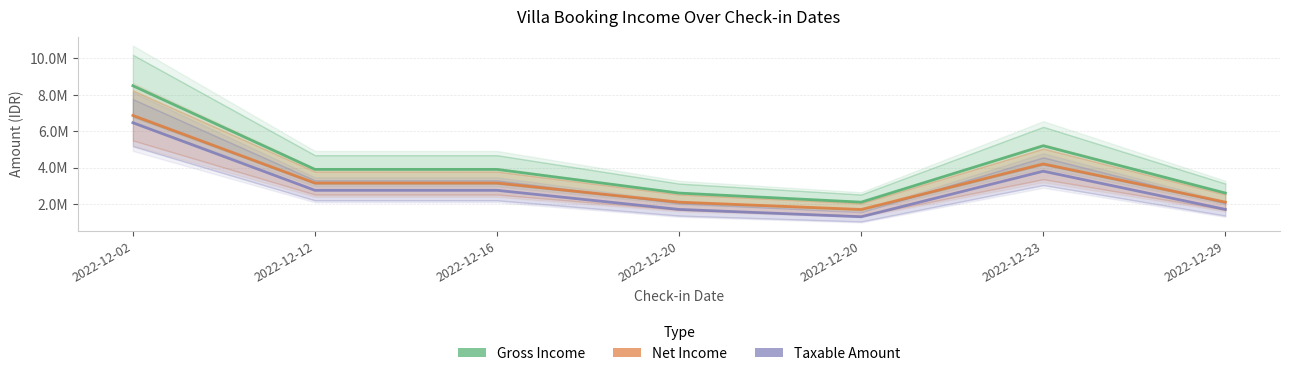

Where does the Taxable Amount series first go above 2751083?

2022-12-02